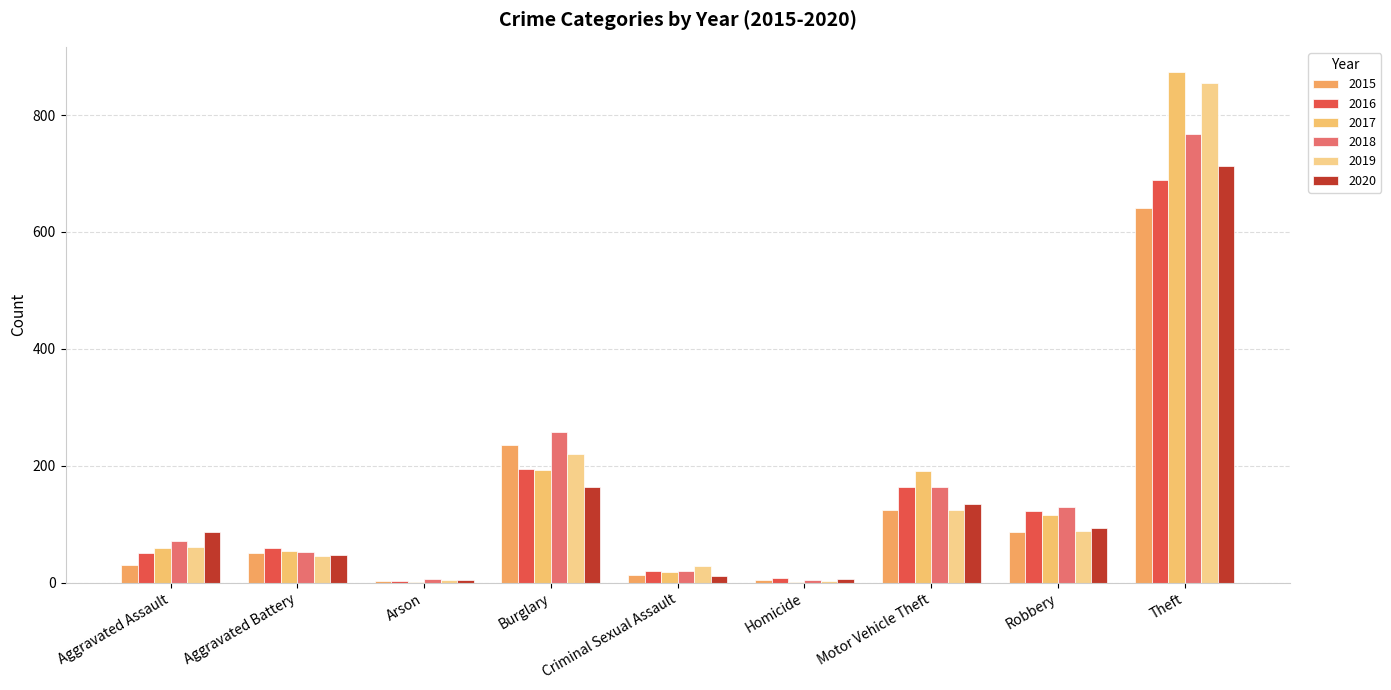

The value of 2017 at Criminal Sexual Assault is 19. True or false?

True